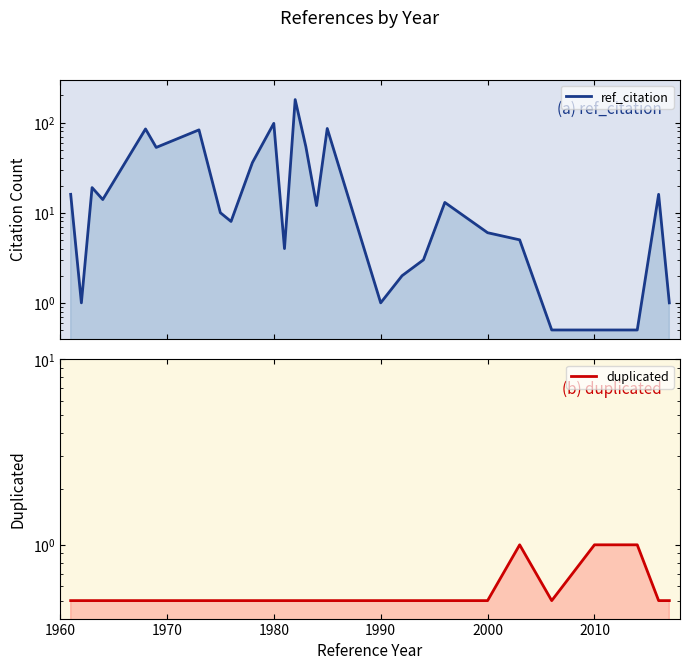

Which series has the largest total across all categories?

ref_citation